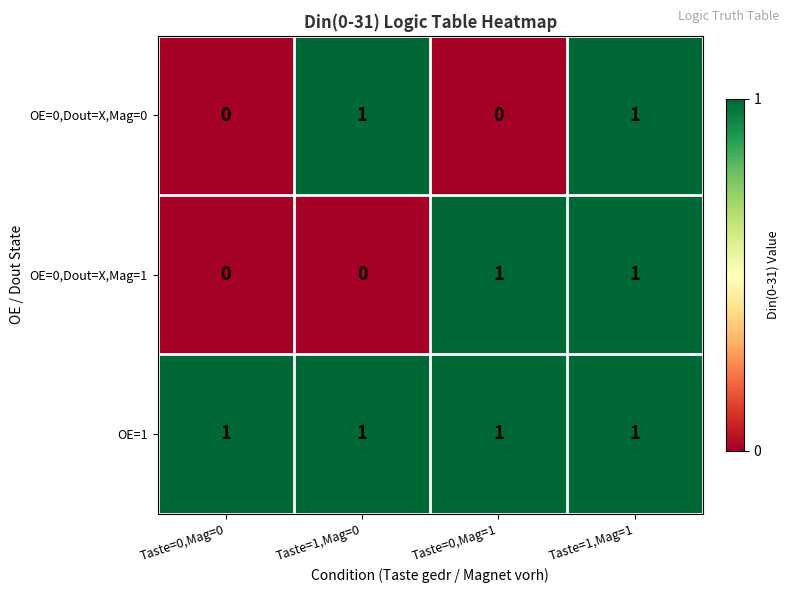

Reading left to right, transcribe all the data shown in this chart.

OE=0,Dout=X,Mag=0: Taste=0,Mag=0=0	Taste=1,Mag=0=1	Taste=0,Mag=1=0	Taste=1,Mag=1=1
OE=0,Dout=X,Mag=1: Taste=0,Mag=0=0	Taste=1,Mag=0=0	Taste=0,Mag=1=1	Taste=1,Mag=1=1
OE=1: Taste=0,Mag=0=1	Taste=1,Mag=0=1	Taste=0,Mag=1=1	Taste=1,Mag=1=1